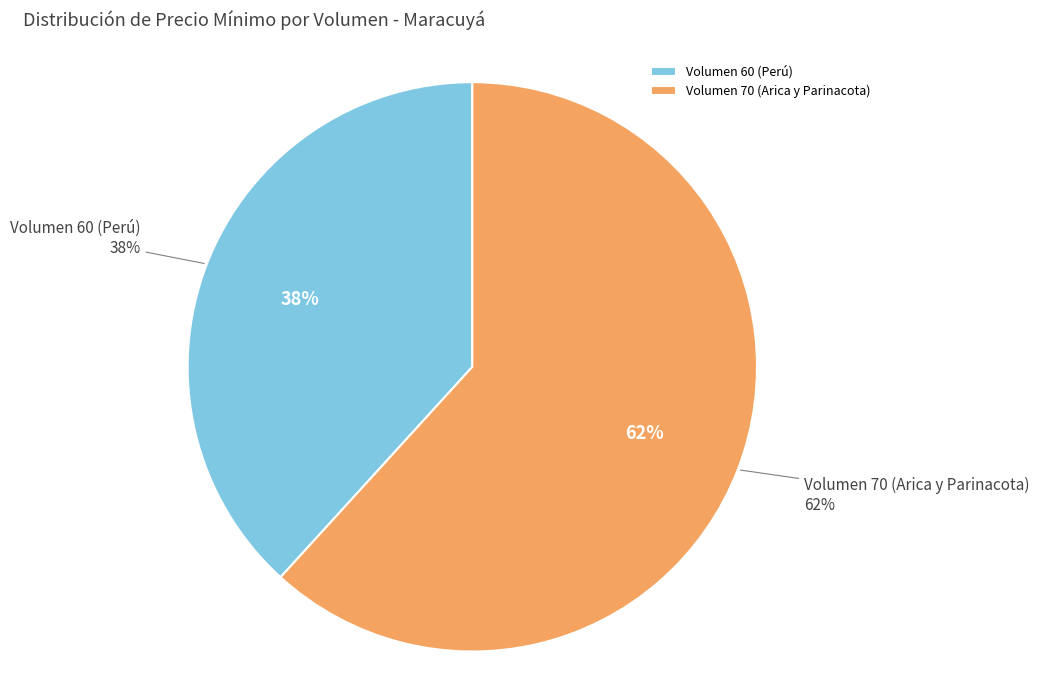

Rank the categories by value from lowest to highest.

Volumen 60 (Perú), Volumen 70 (Arica y Parinacota)